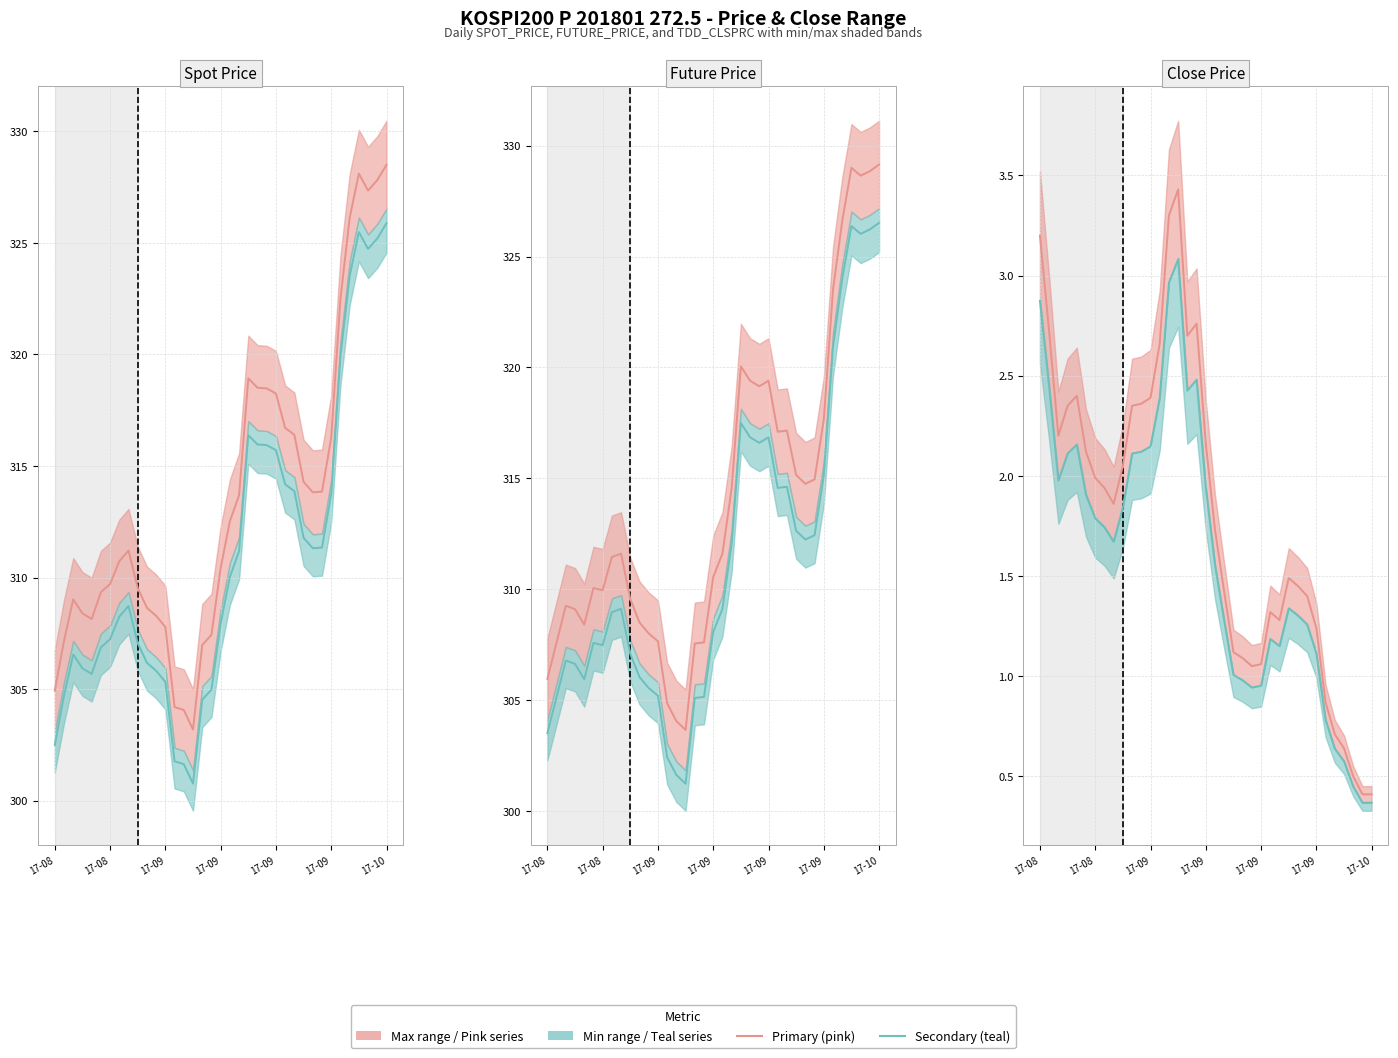

Is the value of Future Price lower (teal) at 8 greater than the value of Spot Price lower (teal) at 19?

No